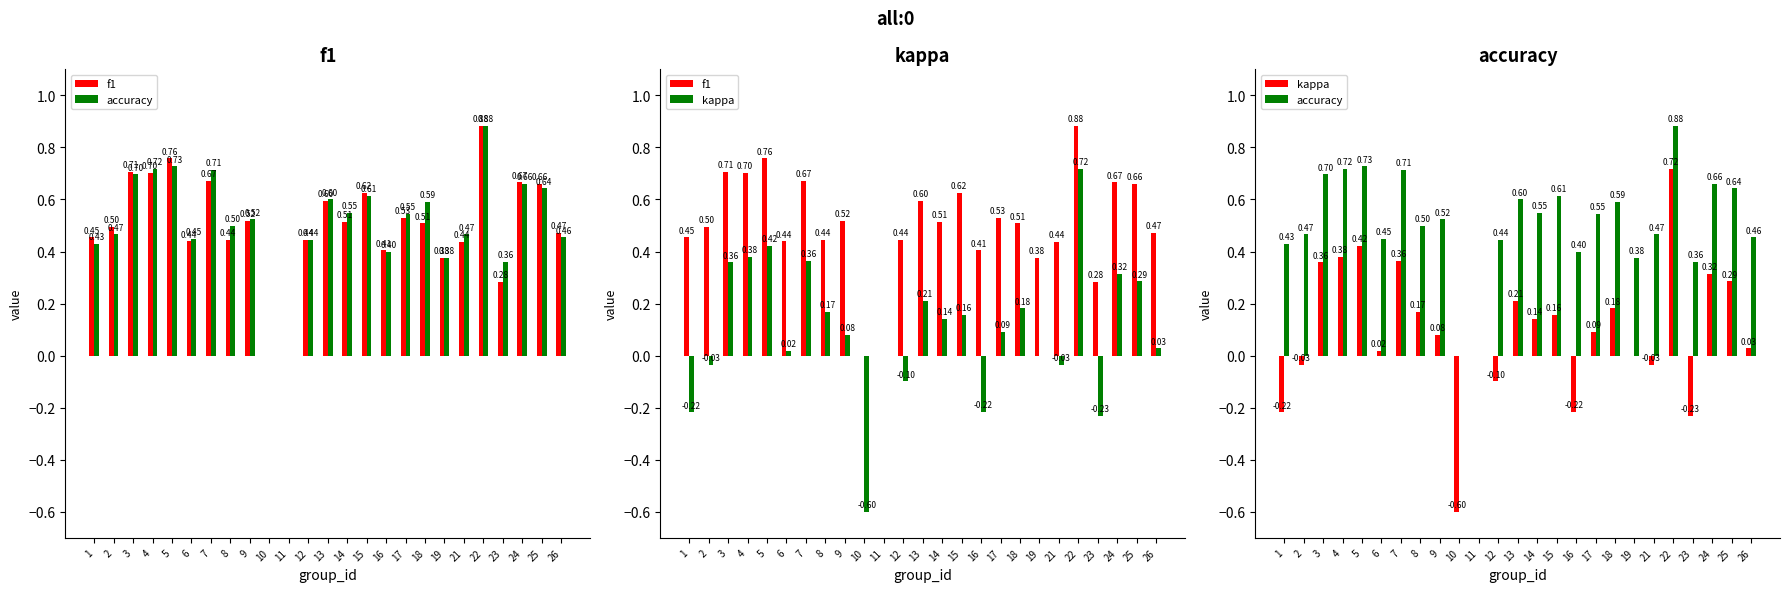

Rank the series at 2 from highest to lowest value.

f1, accuracy, kappa